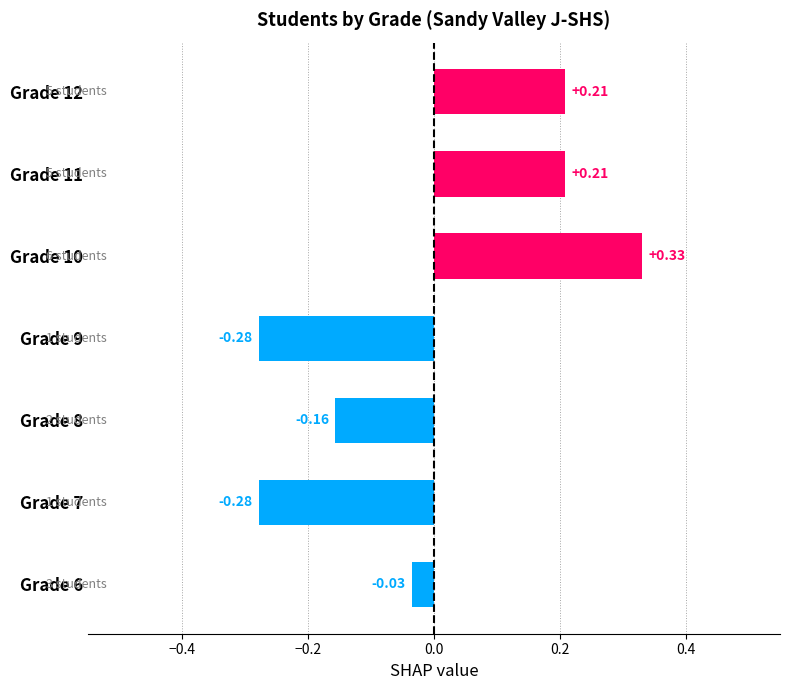

How many data points are less than 0?

4